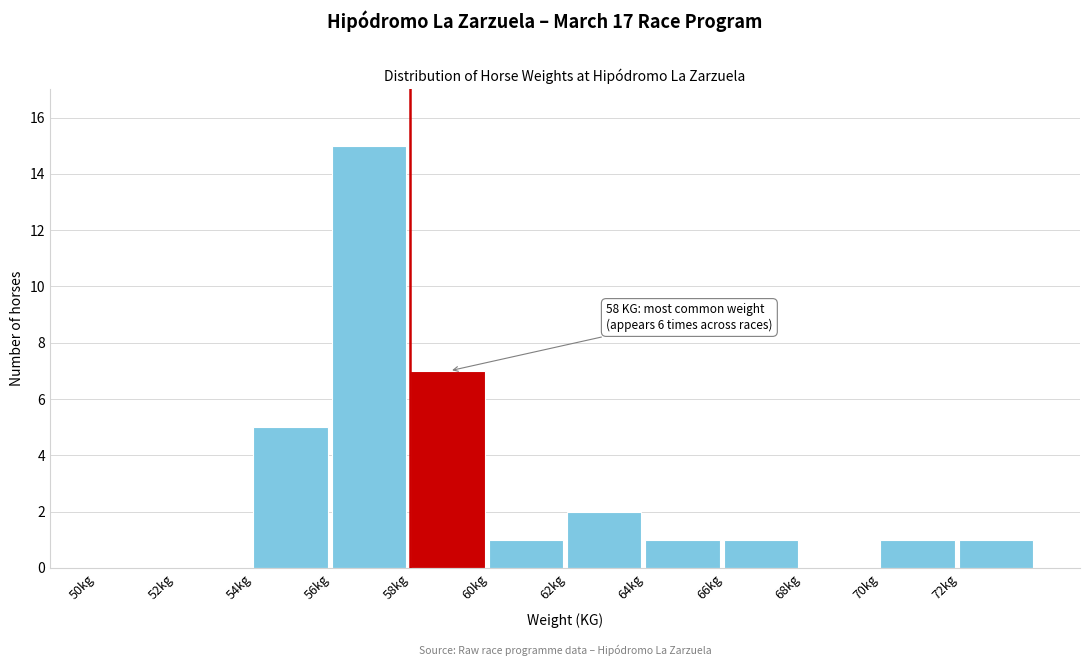

Which range on the x-axis has the tallest bar?

56 to 58